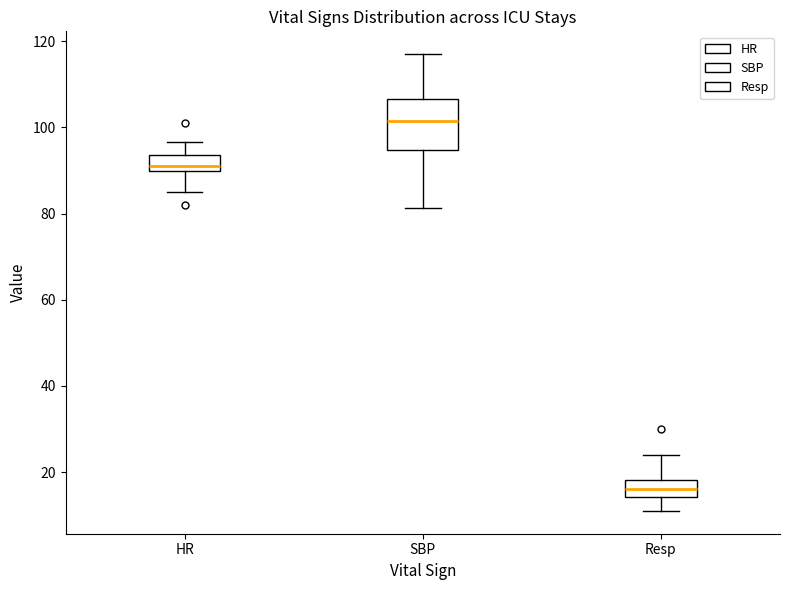

Reading left to right, read every box against the y-axis: the position of its median line, the range the box covers, and the ends of its whiskers. The values are not printed on the chart, so give them approximately, as read against the axis.

HR: median 92, box 90 to 94, whiskers 86 to 96
SBP: median 102, box 94 to 106, whiskers 82 to 118
Resp: median 16, box 14 to 18, whiskers 12 to 24